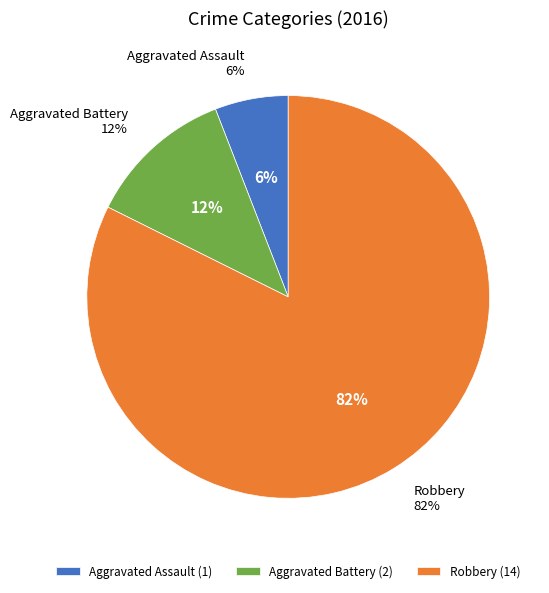

What percentage is the Robbery slice, to the nearest percent?

82%